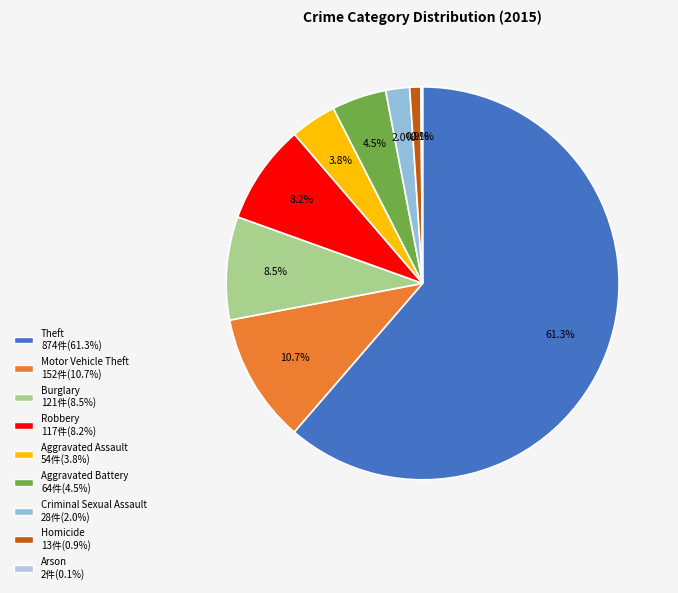

Which category has the smallest portion of the pie?

Arson